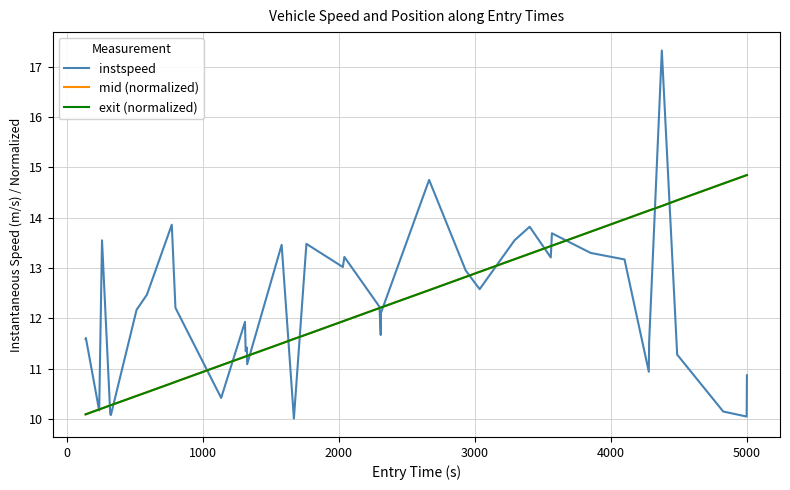

Which series has the largest range (max minus min)?

instspeed